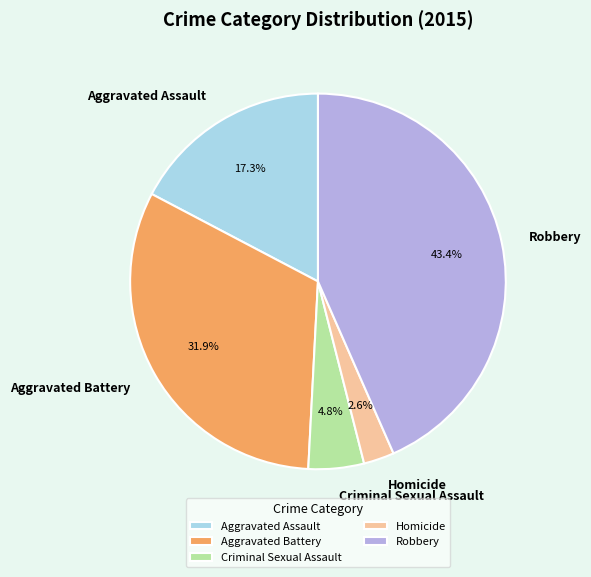

How much of the chart is everything except Aggravated Battery?

68.1%